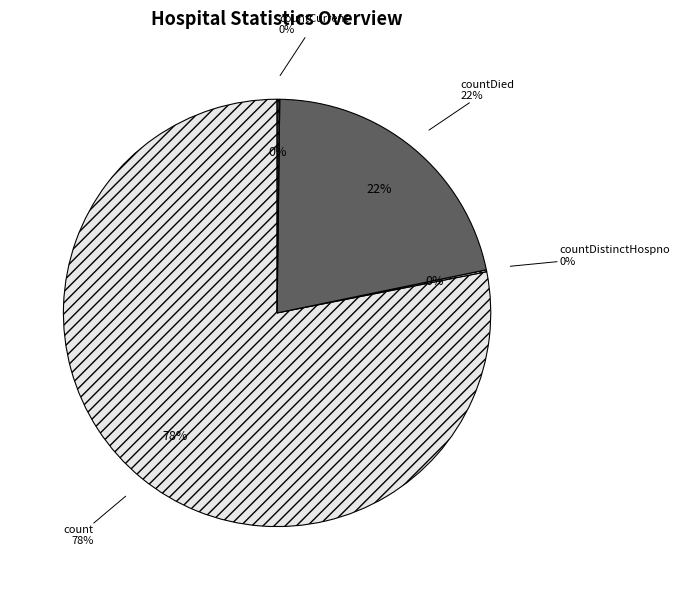

Is it true that countCurrentSuspected is 0% of the pie?

True